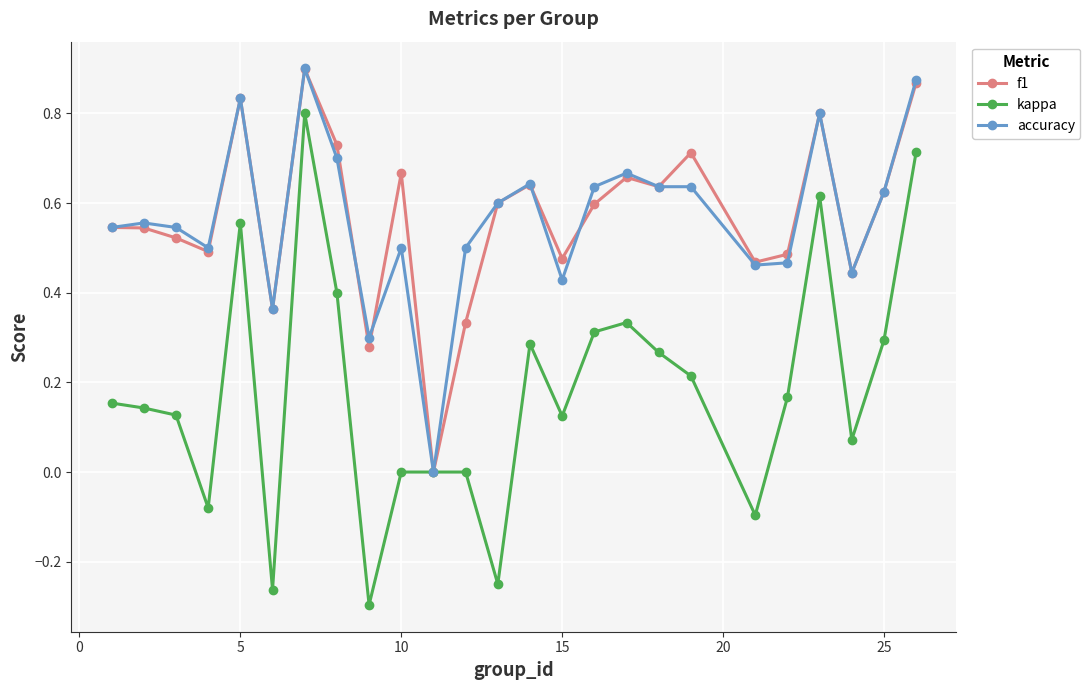

Which series has the largest range (max minus min)?

kappa